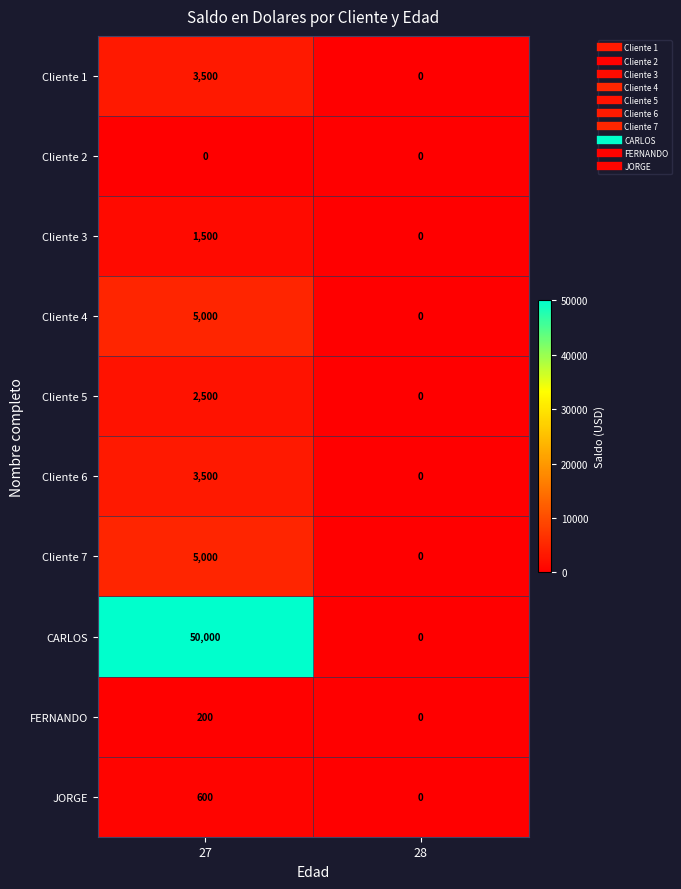

The value of Cliente 1 at 28 is 0. True or false?

True